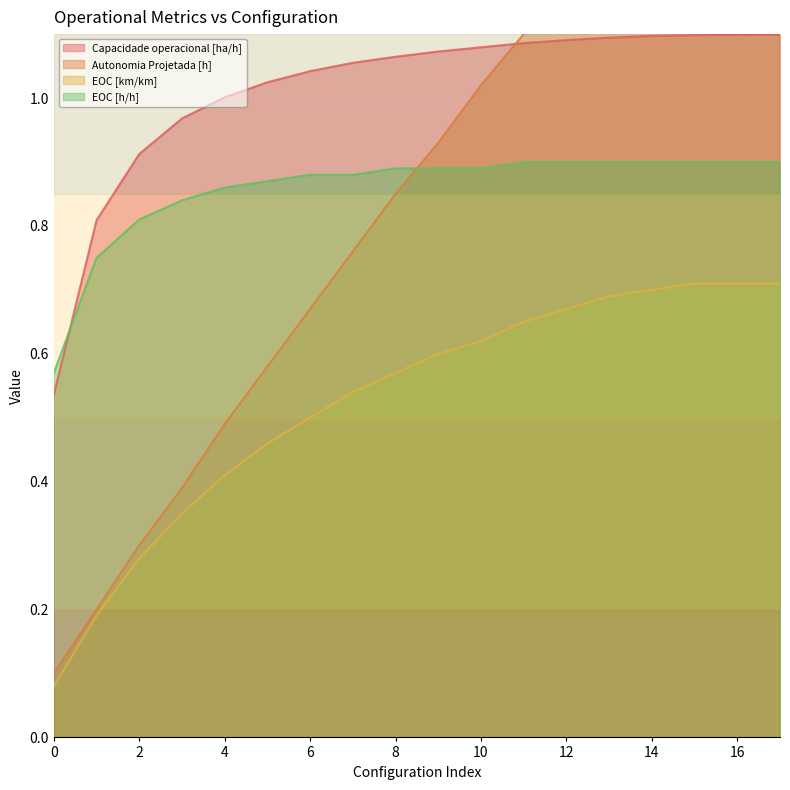

Which has a higher value, 6 or 0?

6